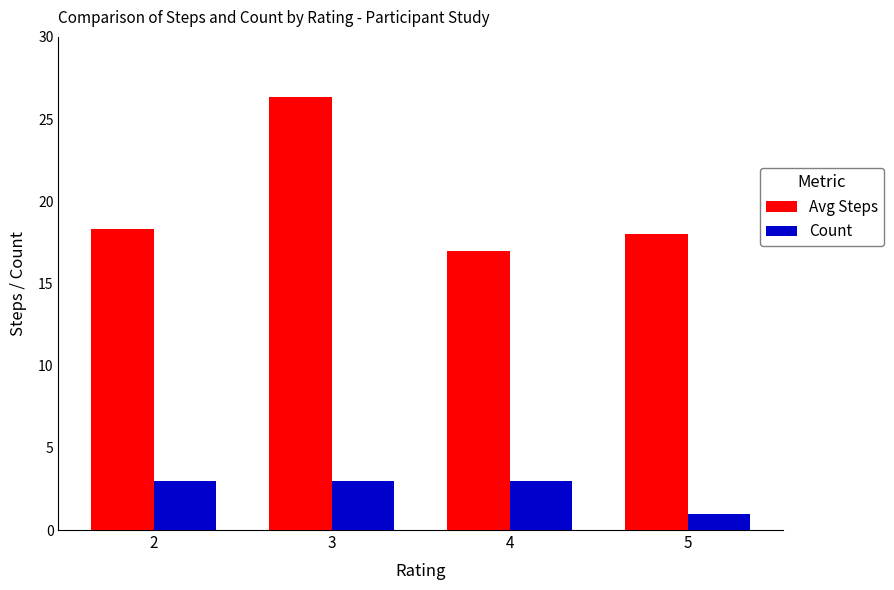

What is the minimum value shown in the chart?

1.0